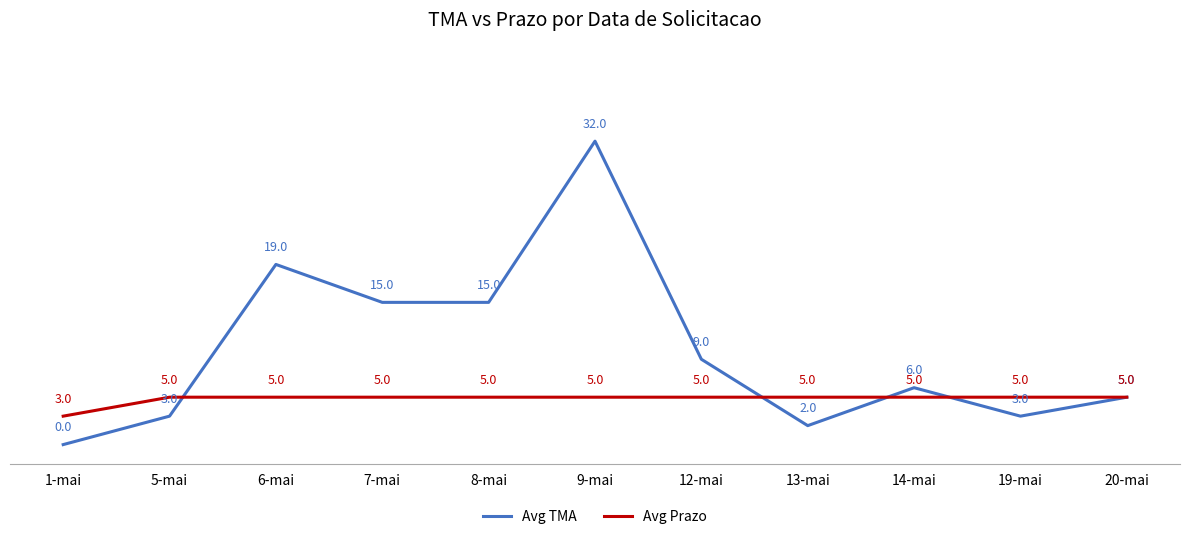

How many series are shown in this chart?

2